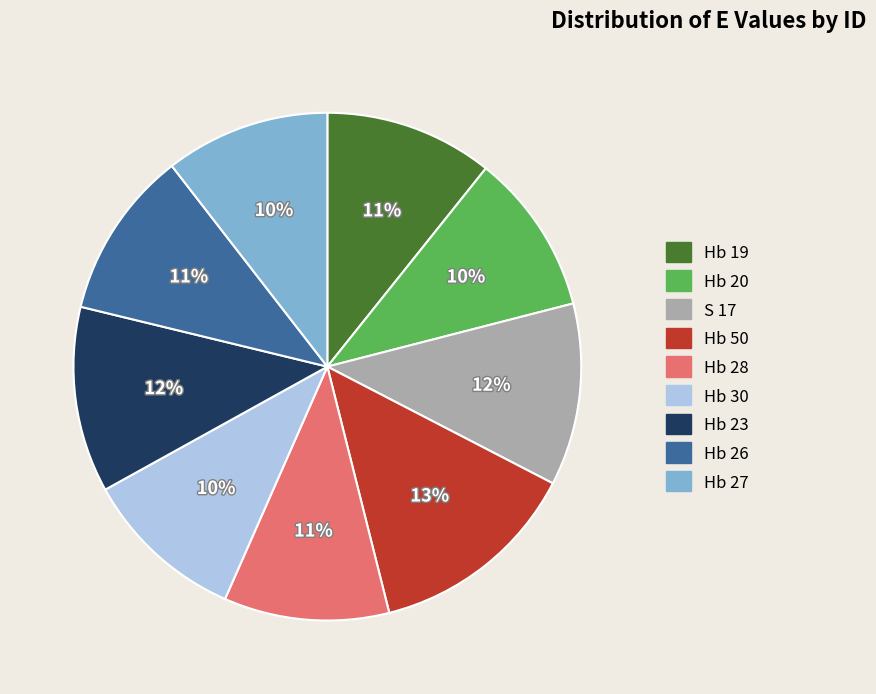

How many slices are in this pie chart?

9